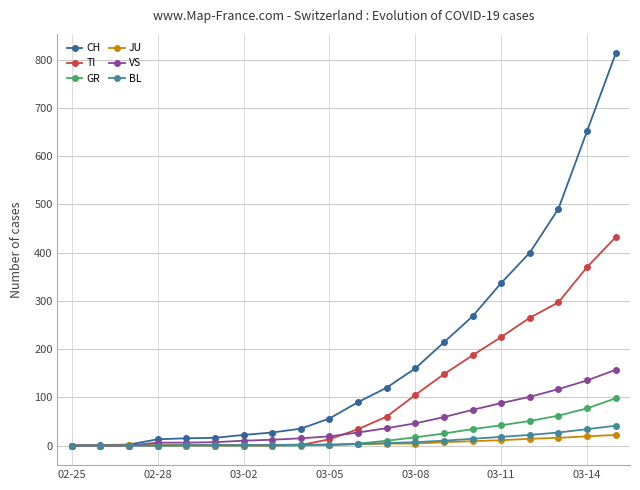

Which series has the largest range (max minus min)?

CH